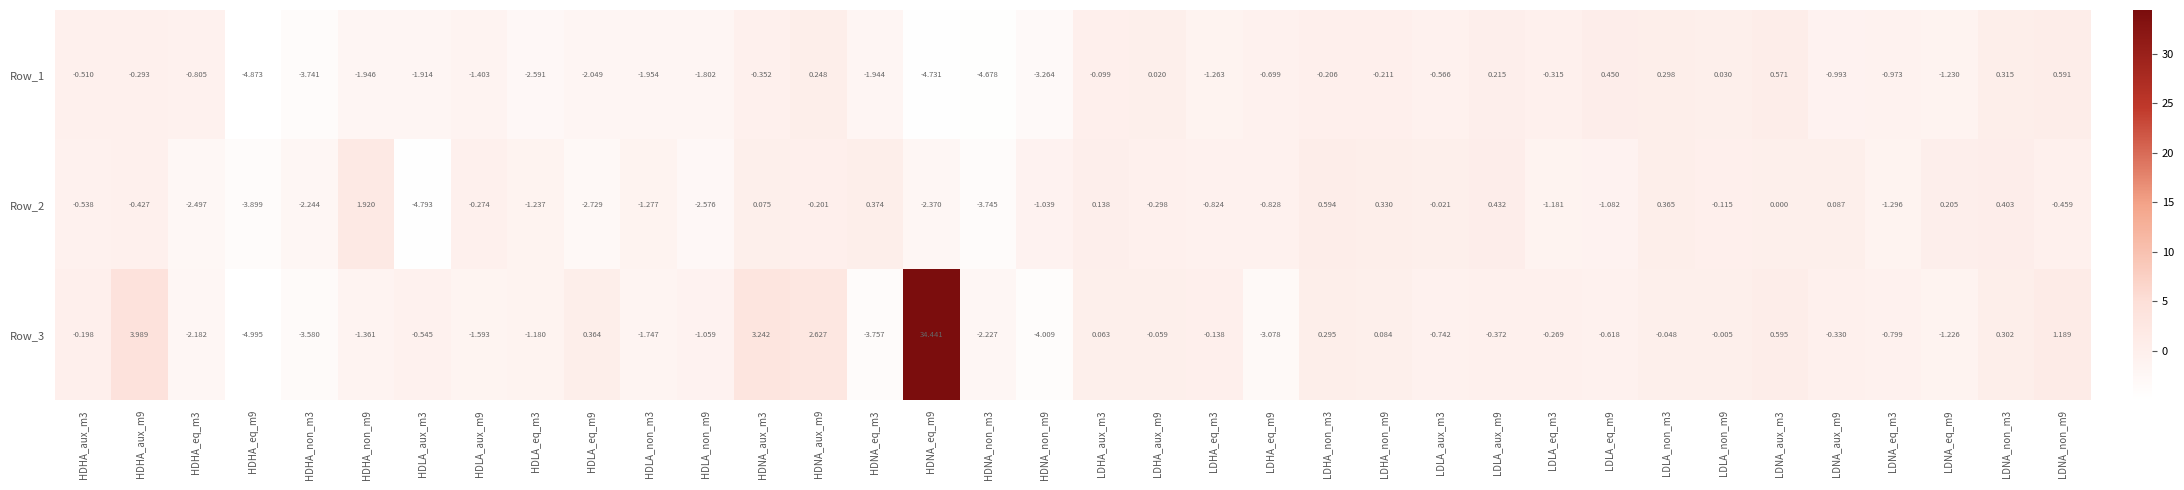

How many data points in Row_1 are above 0?

9